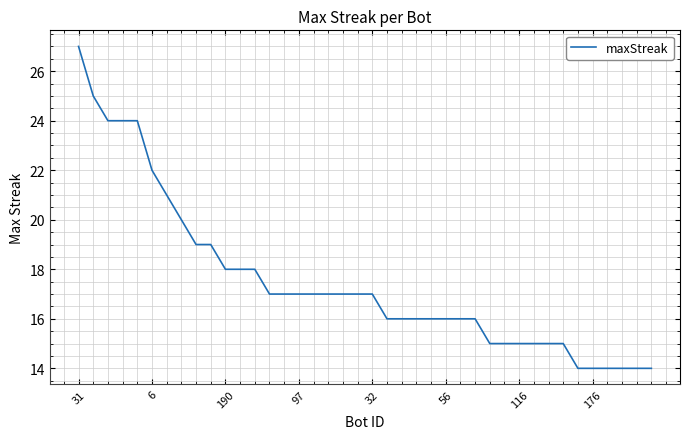

What is the minimum value shown in the chart?

14